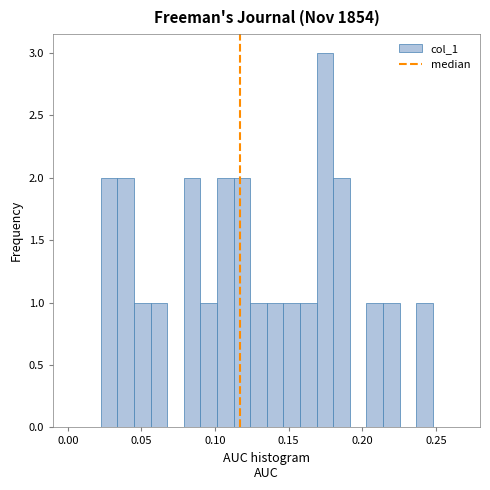

Read against the x-axis, roughly where is the centre of the tallest bar?

0.175